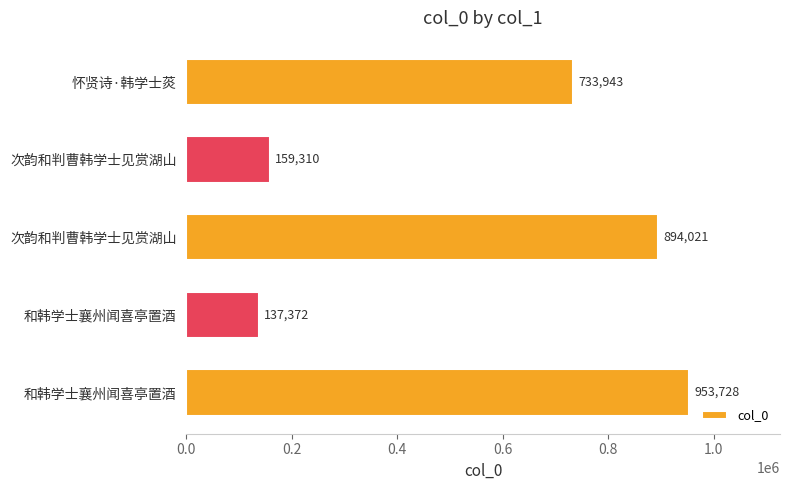

What is the difference between the maximum and minimum values?

816356